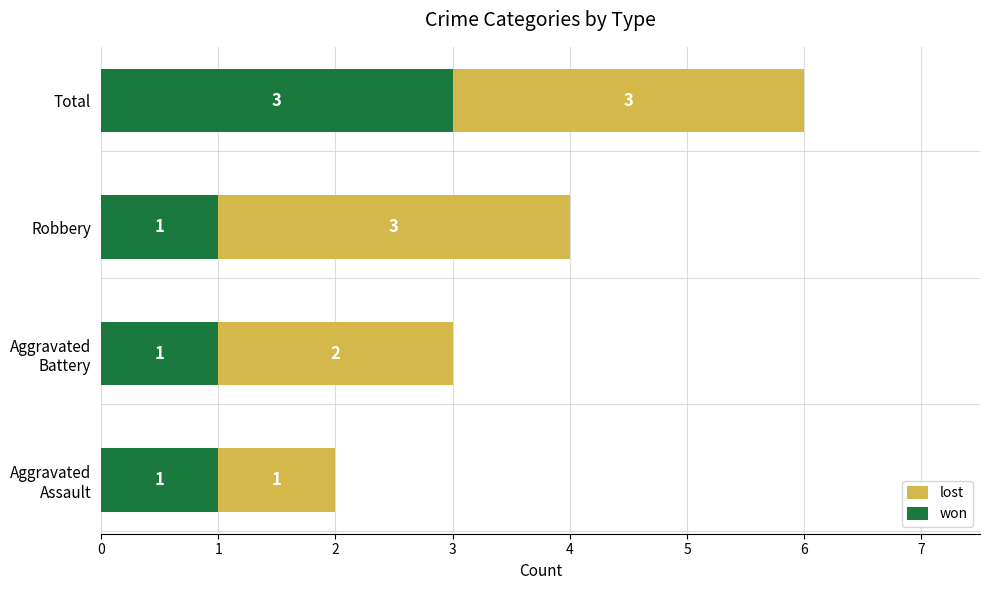

Count the won values in the range 1 to 3.

4